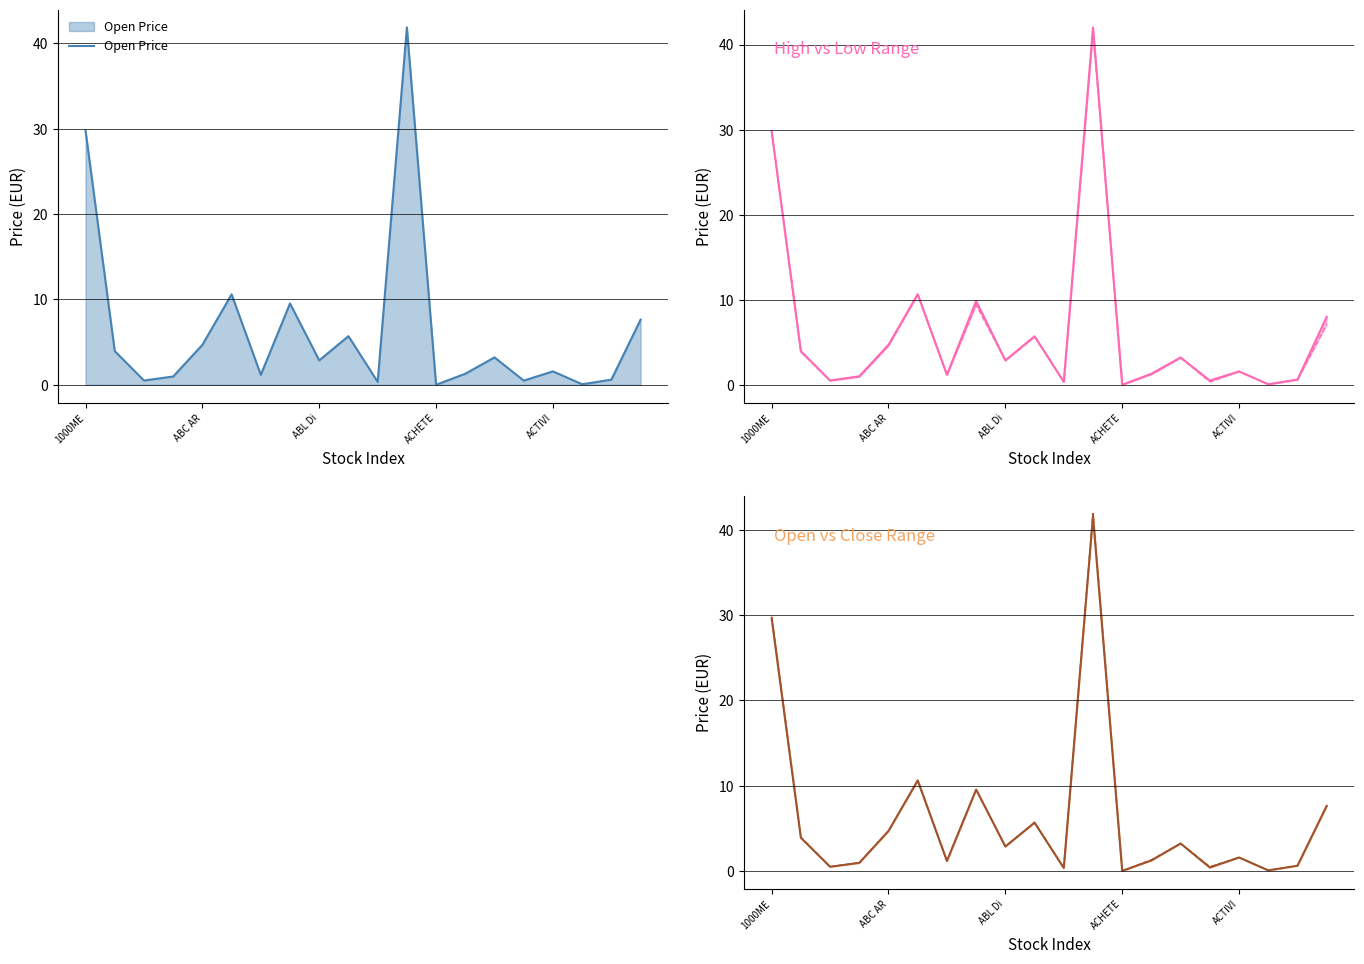

What is the maximum value for low Price?

41.6